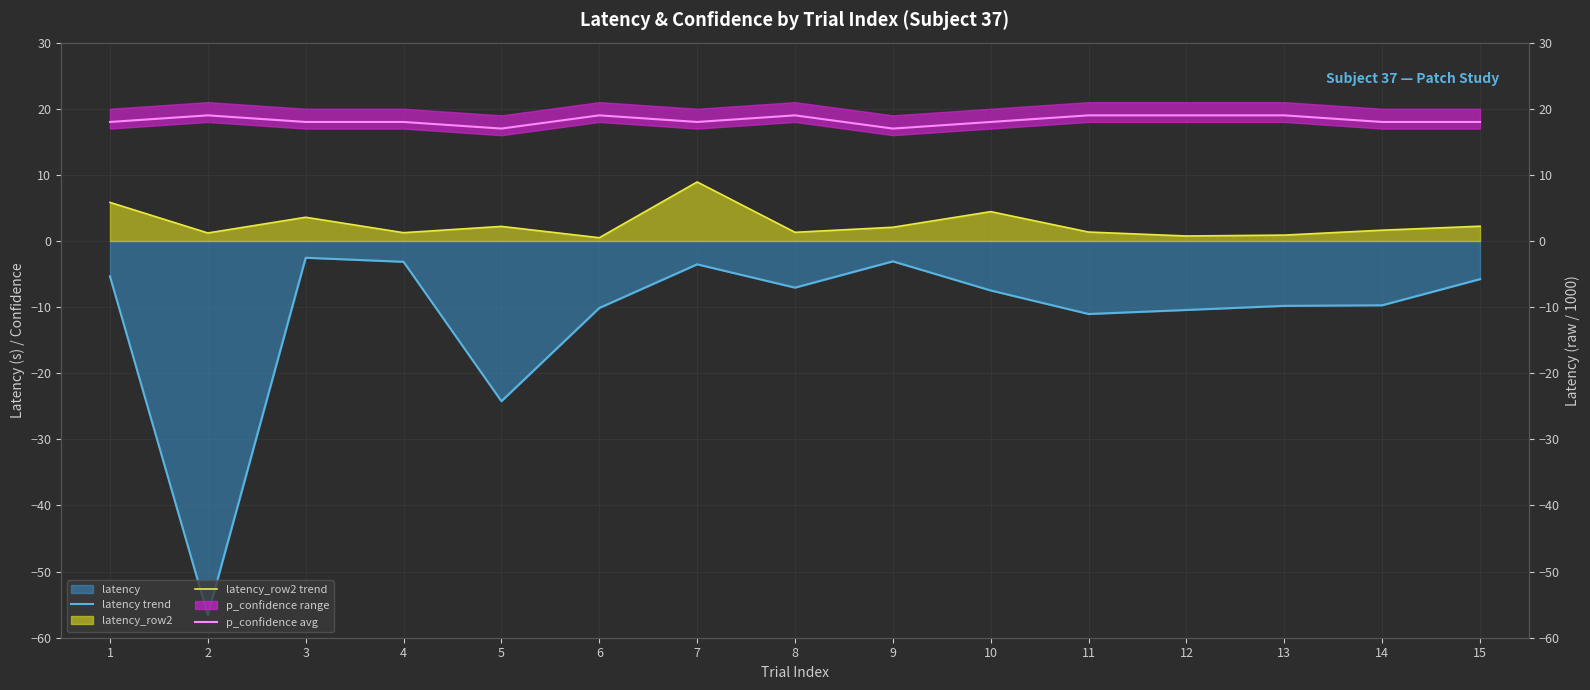

How many lines are shown in the chart?

3